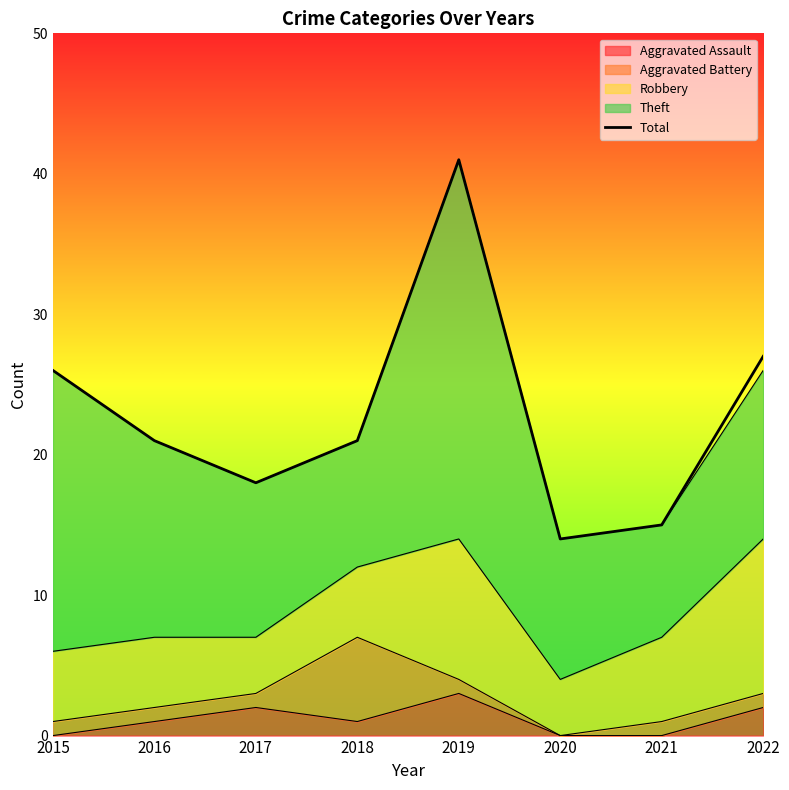

Does the chart have visible grid lines?

No